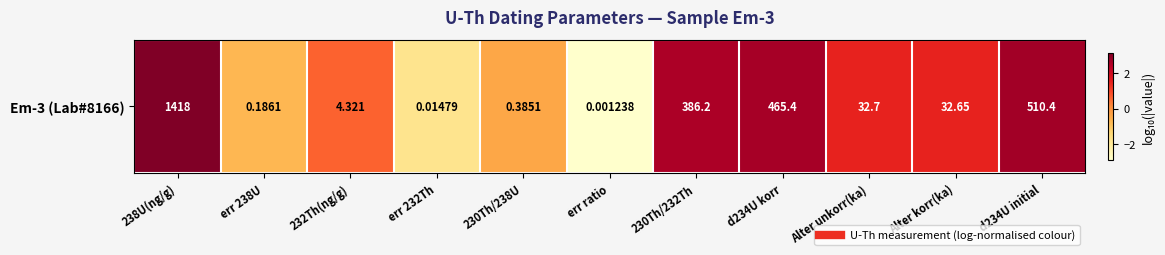

What is the difference between the values at d234U initial and err 232Th?

4.5